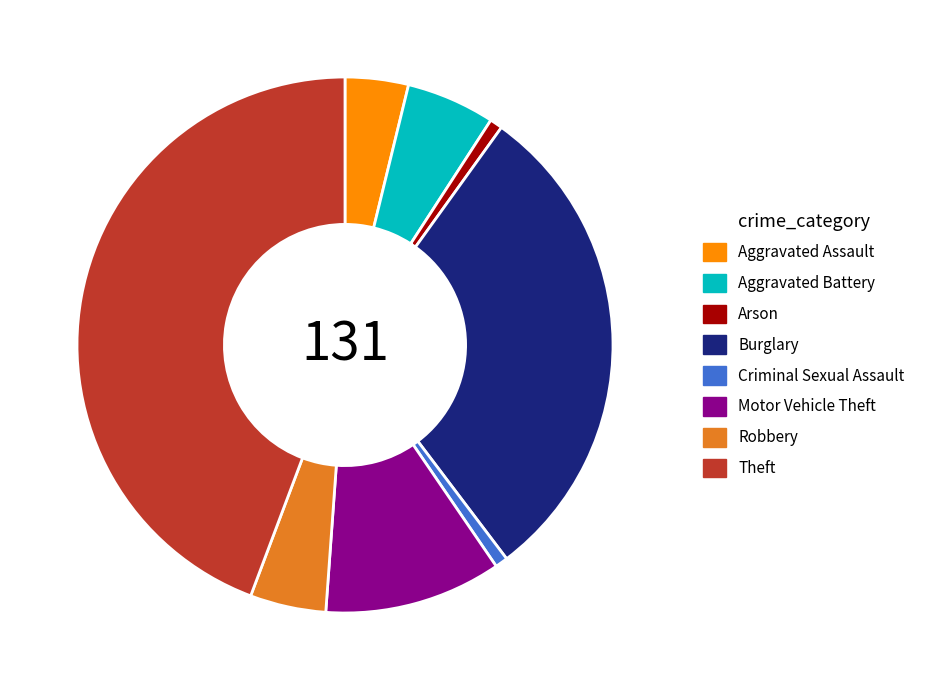

Is there any slice that represents more than half of the pie?

No